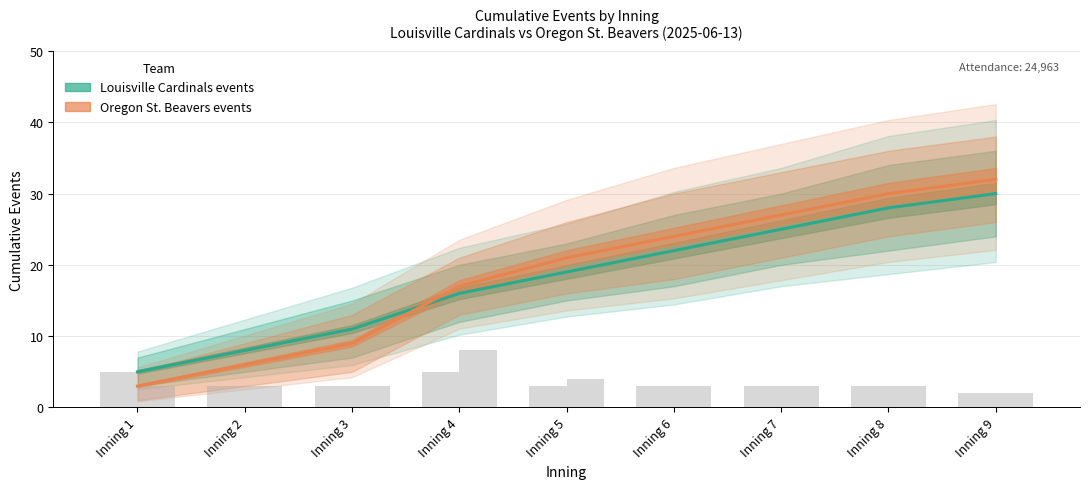

The Oregon St. Beavers events series shows 3 at Inning 1. True or false?

True